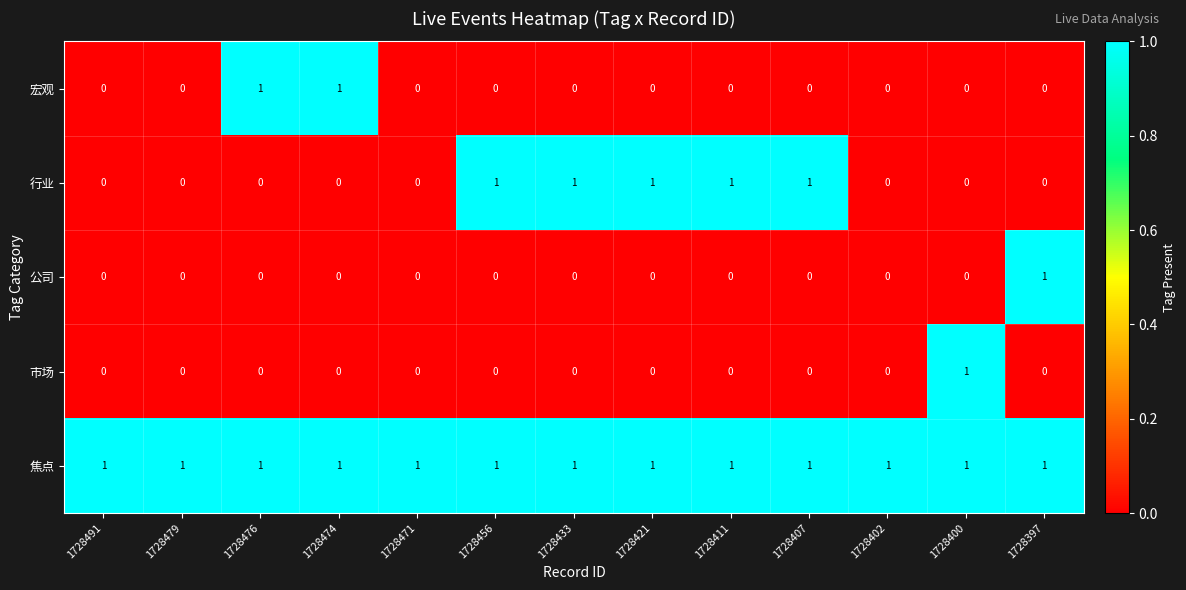

At how many categories does at least one series exceed 0?

13